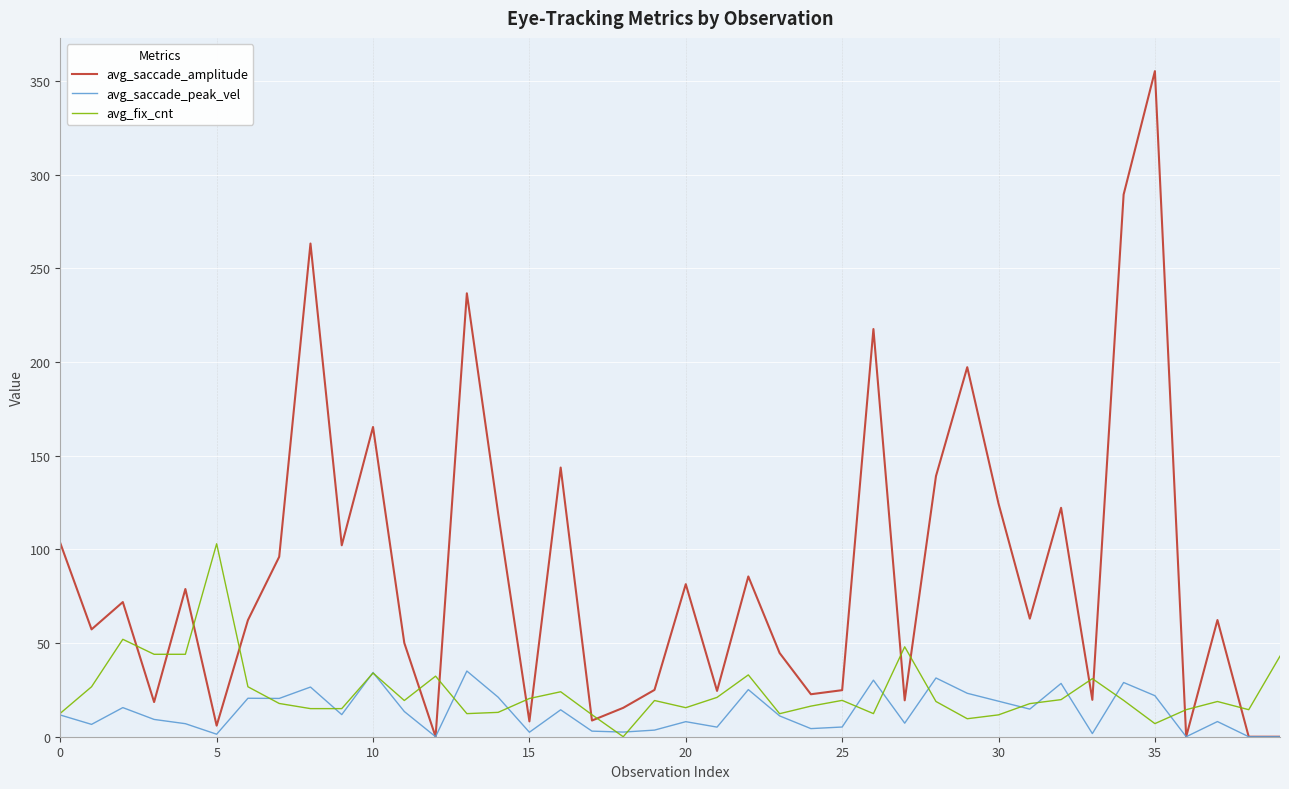

How many lines are shown in the chart?

3